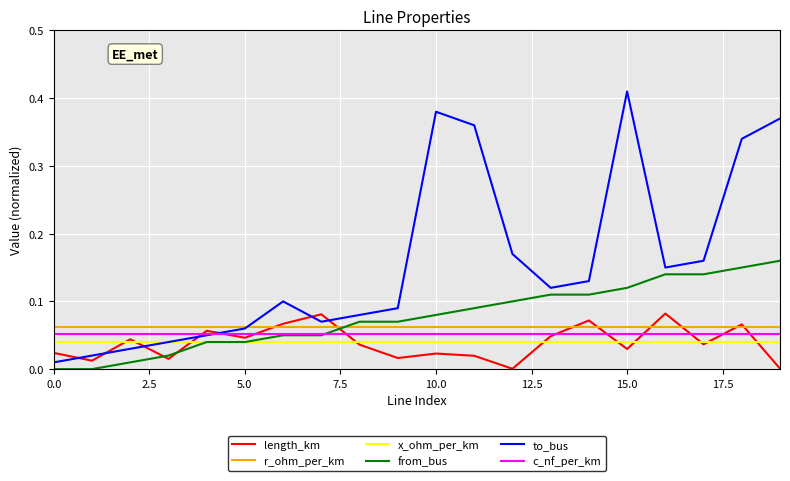

True or false: r_ohm_per_km and c_nf_per_km intersect in this chart.

False